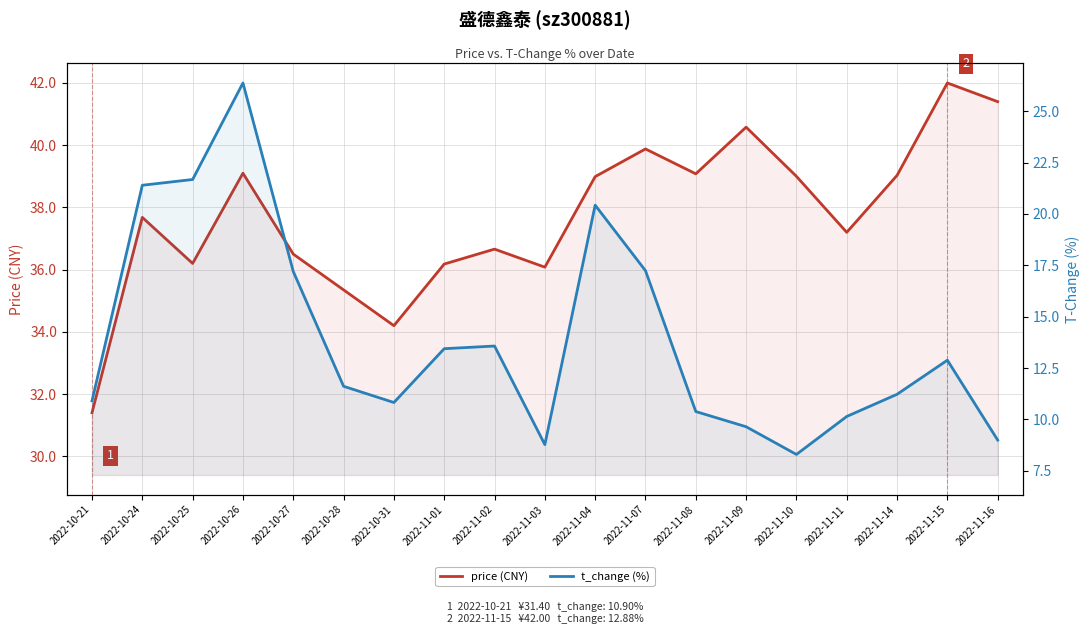

How many lines are shown in the chart?

2